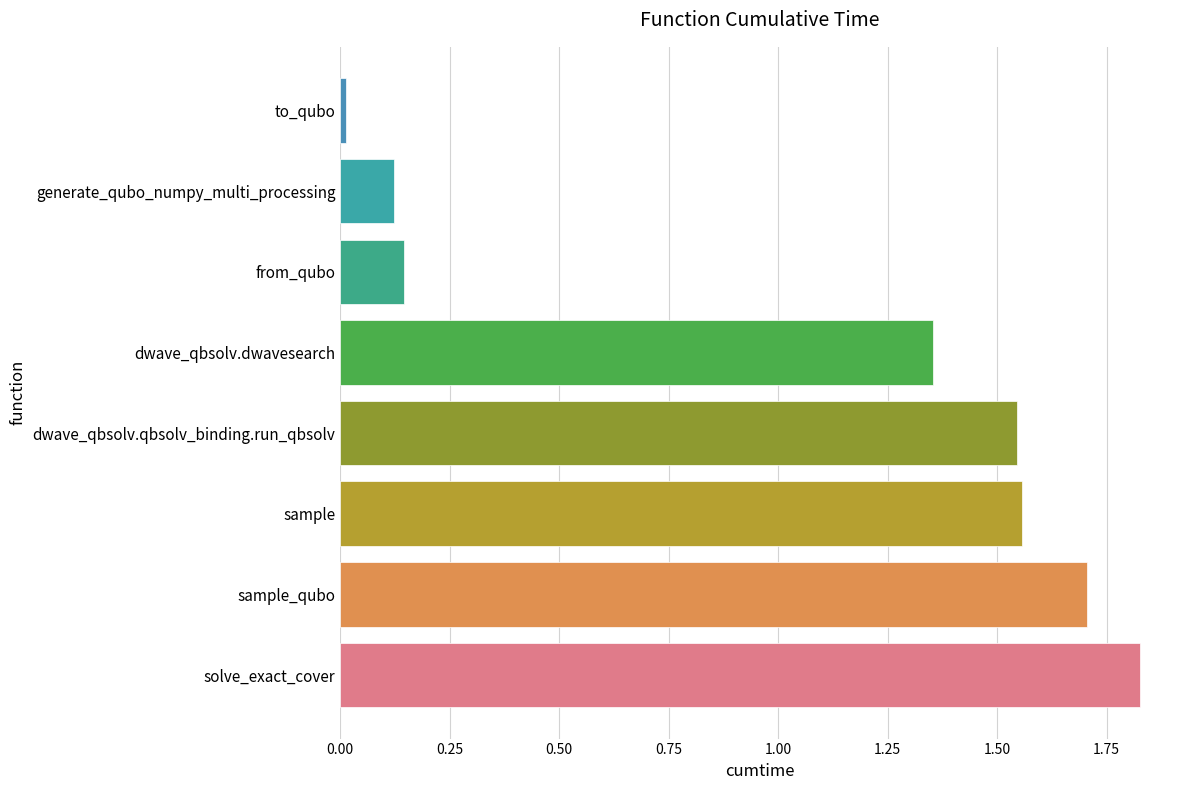

Which has a higher value, solve_exact_cover or generate_qubo_numpy_multi_processing?

solve_exact_cover